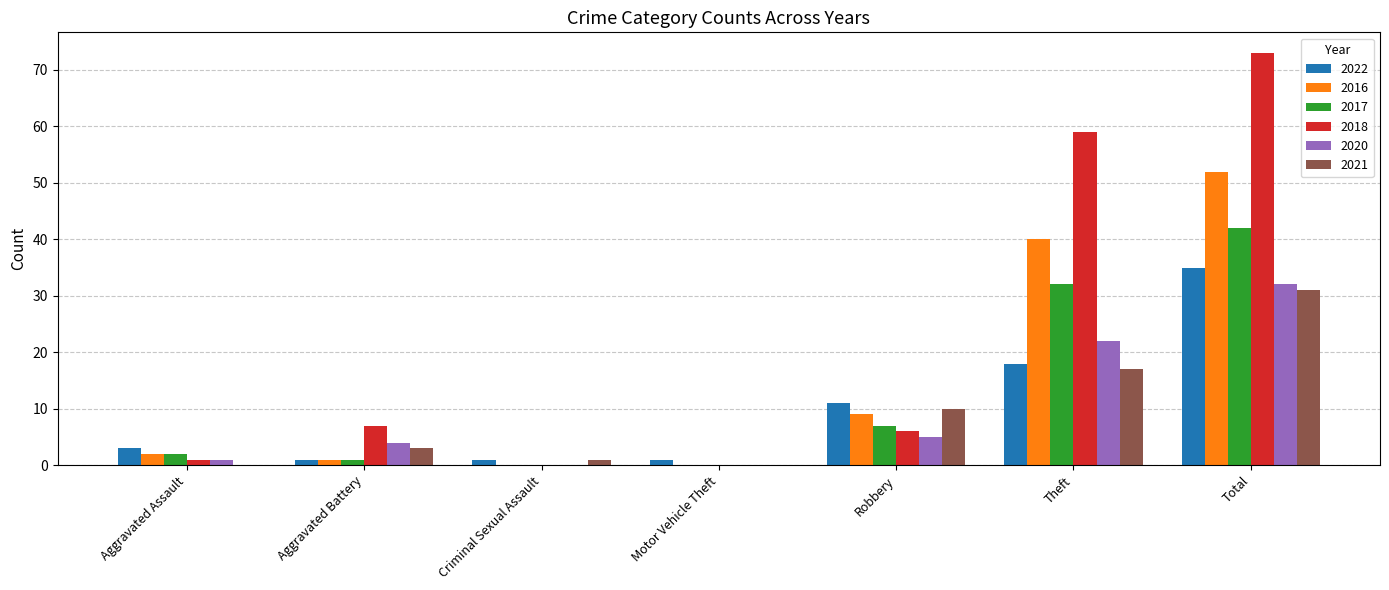

Are the bars grouped side by side (vs. stacked)?

Yes